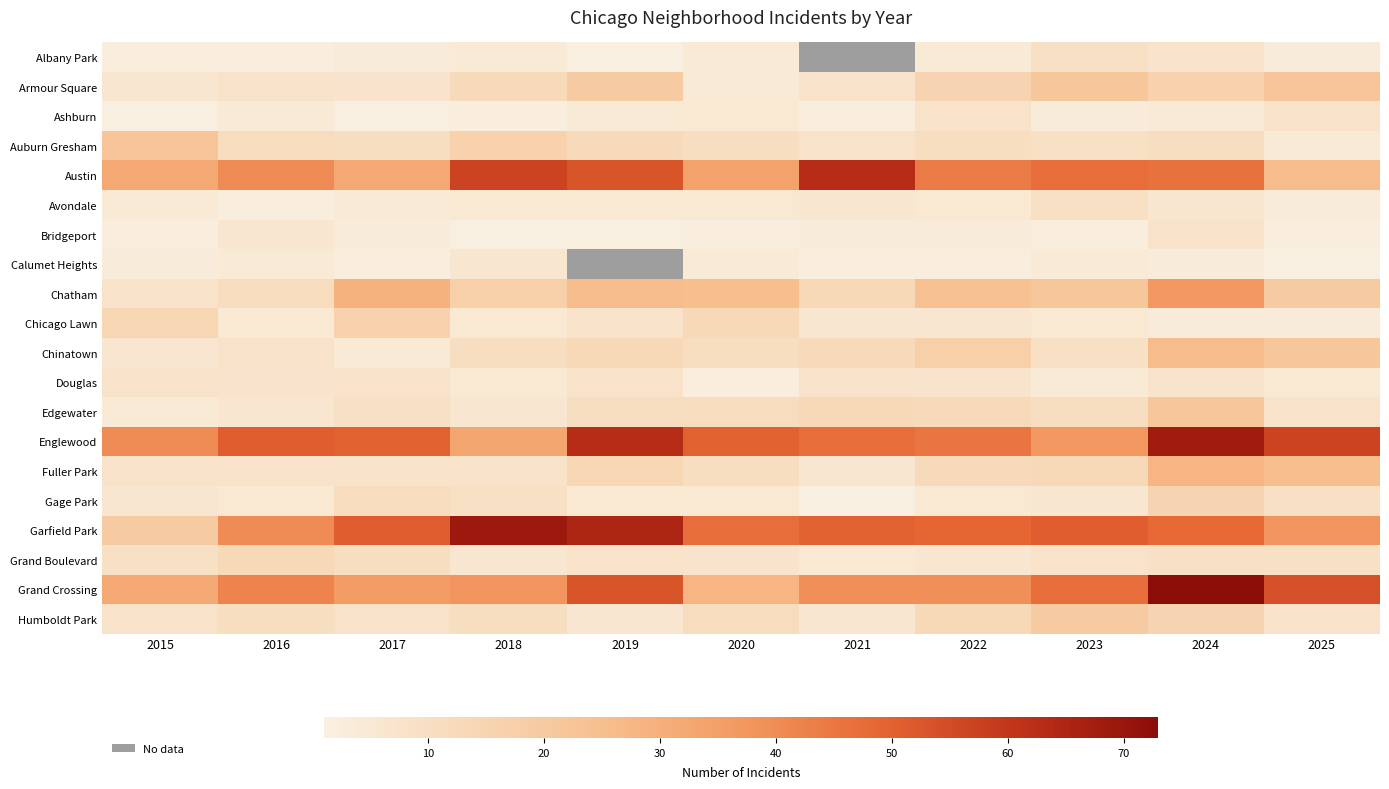

Which series has the largest total across all categories?

Englewood